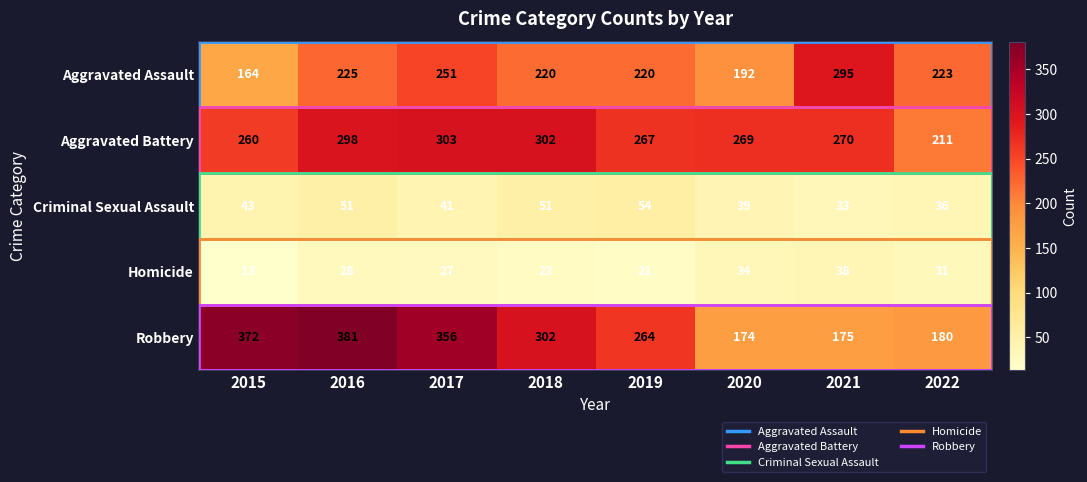

List the labels in order of Aggravated Battery value, largest first.

2017, 2018, 2016, 2021, 2020, 2019, 2015, 2022